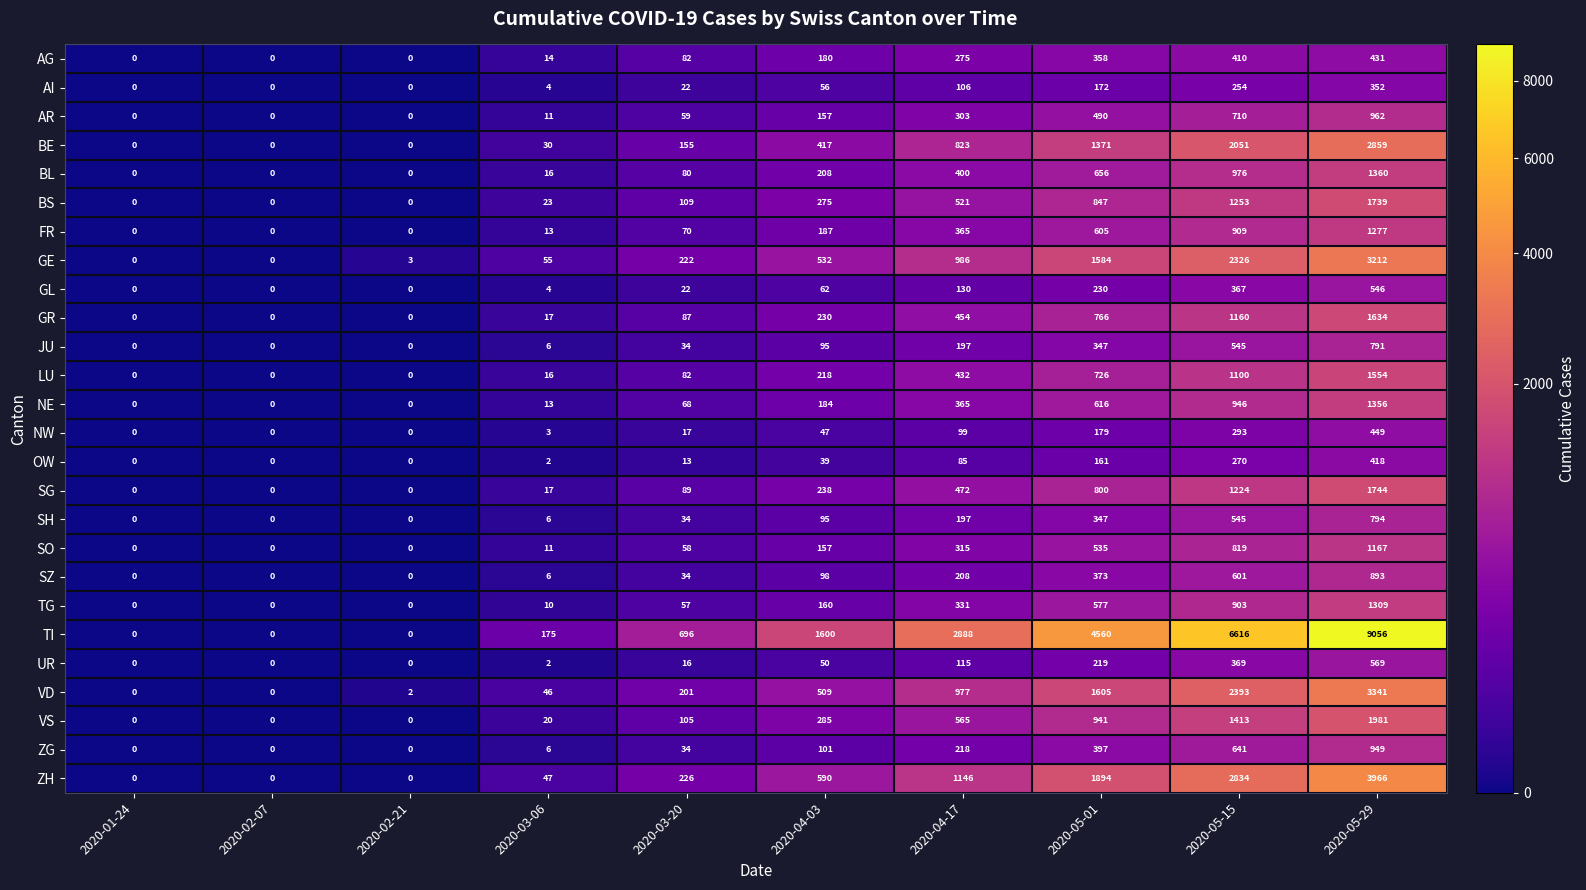

Between 2020-04-03 and 2020-05-29, which series saw the biggest shift?

TI